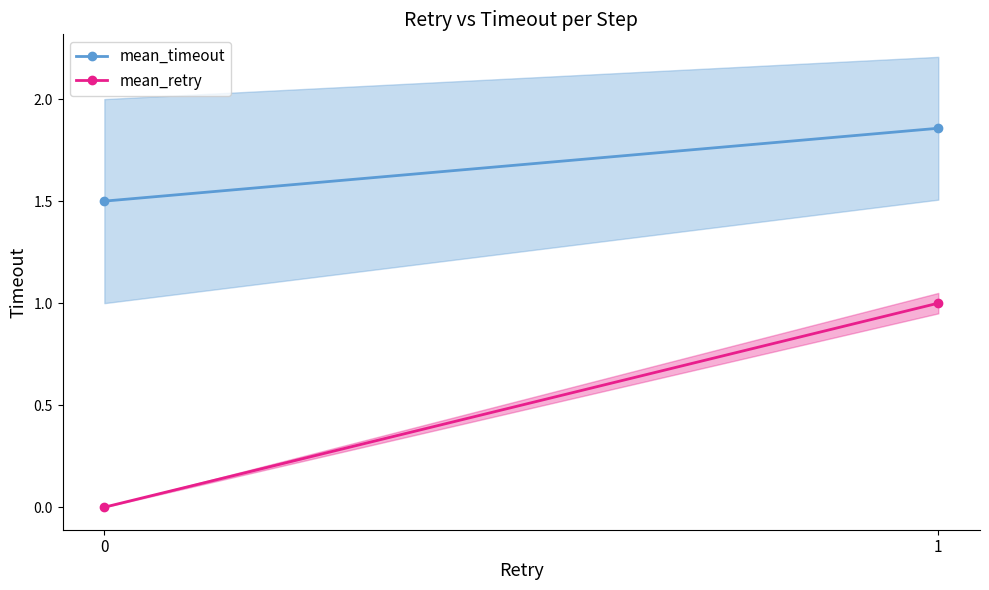

True or false: mean_retry has a value of 1.0 at 1.

True